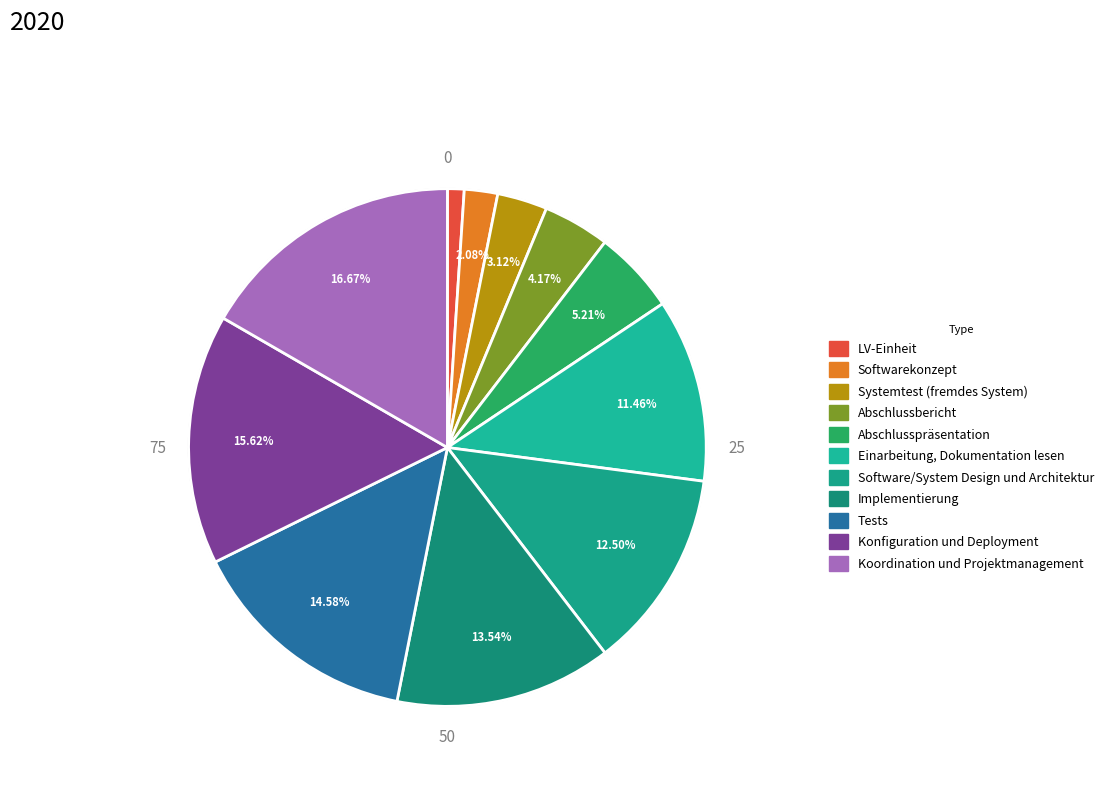

What is the change in value from LV-Einheit to Softwarekonzept?

+1